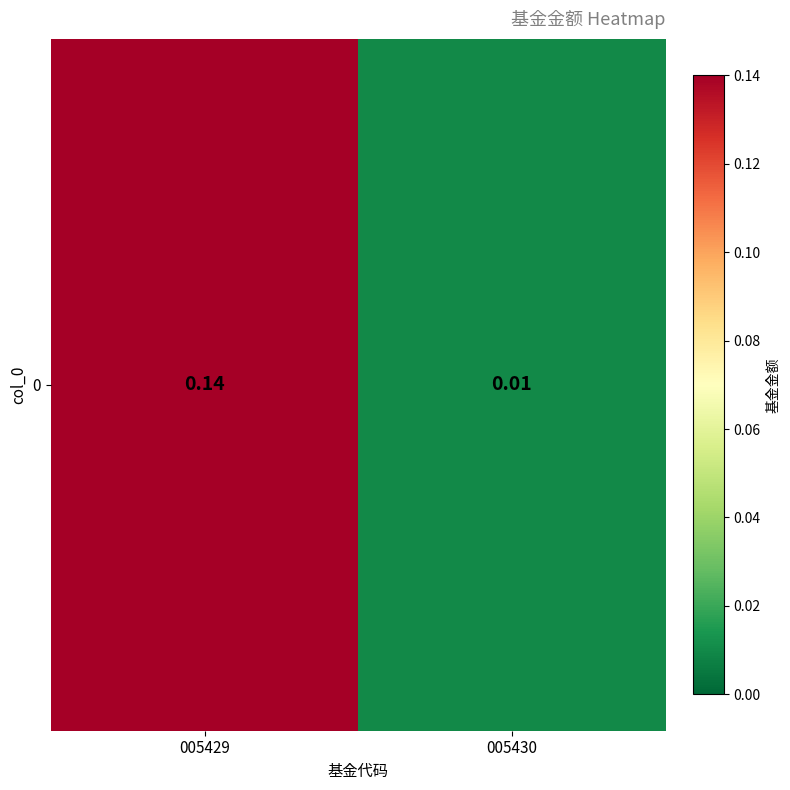

Reading left to right, list all the values displayed in this chart.

0.1	0.0